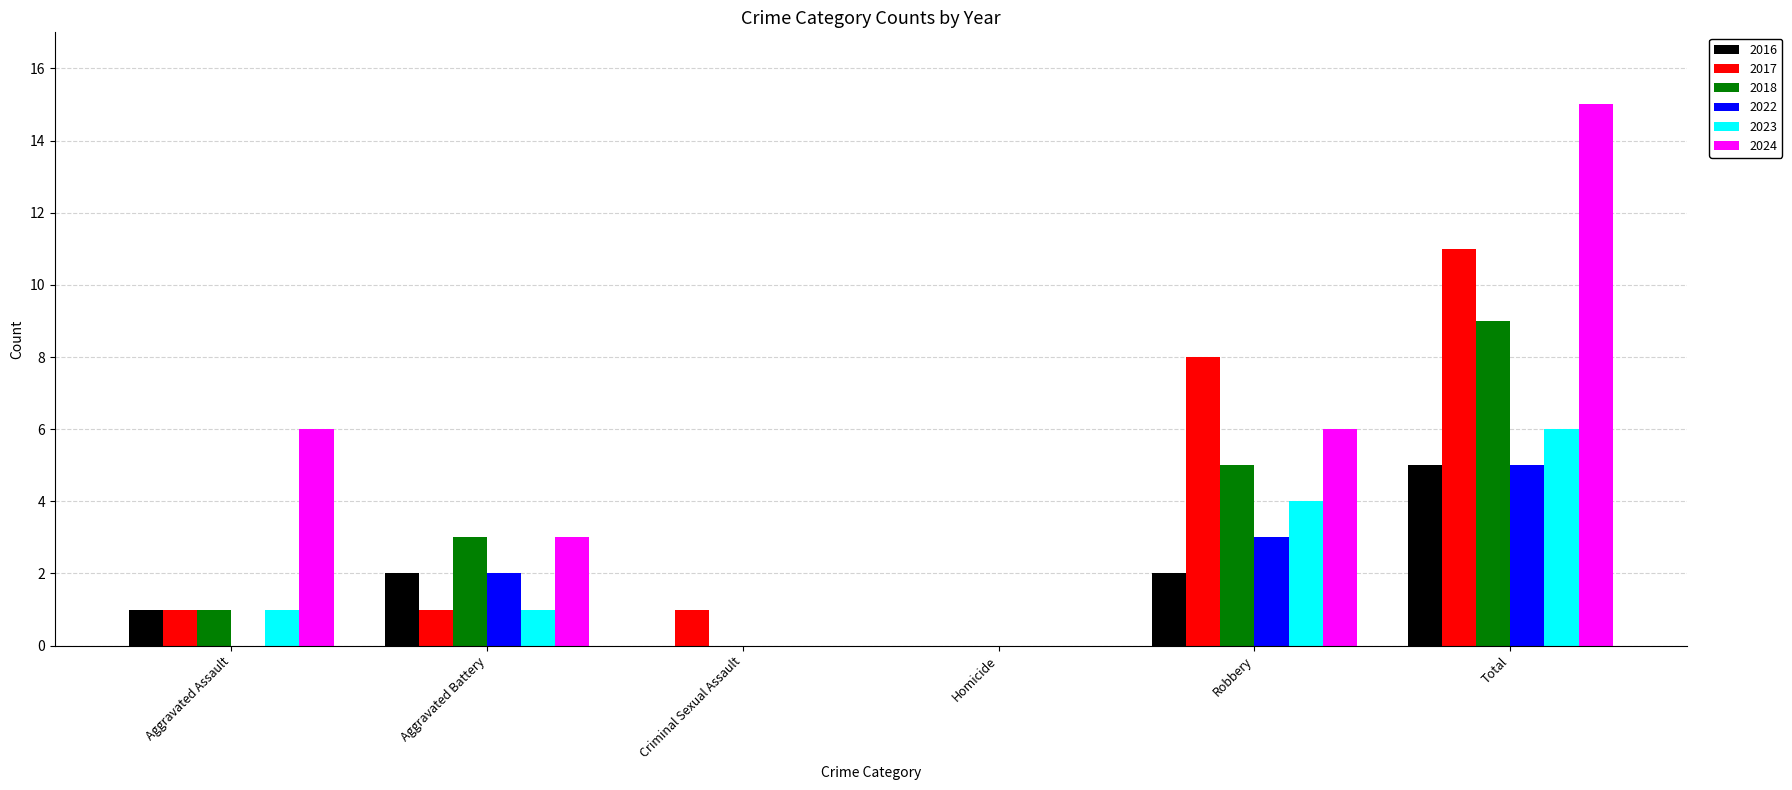

At which category is the sum across all series the highest?

Total